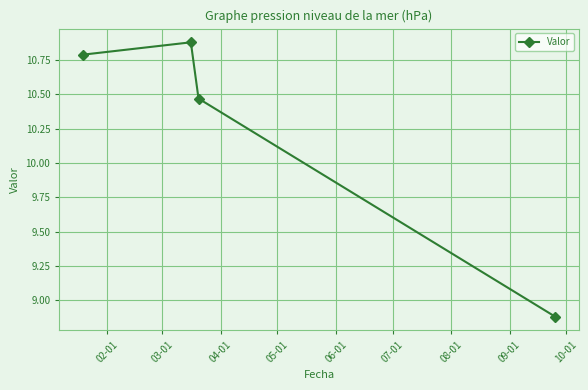

What is the average value?

10.3